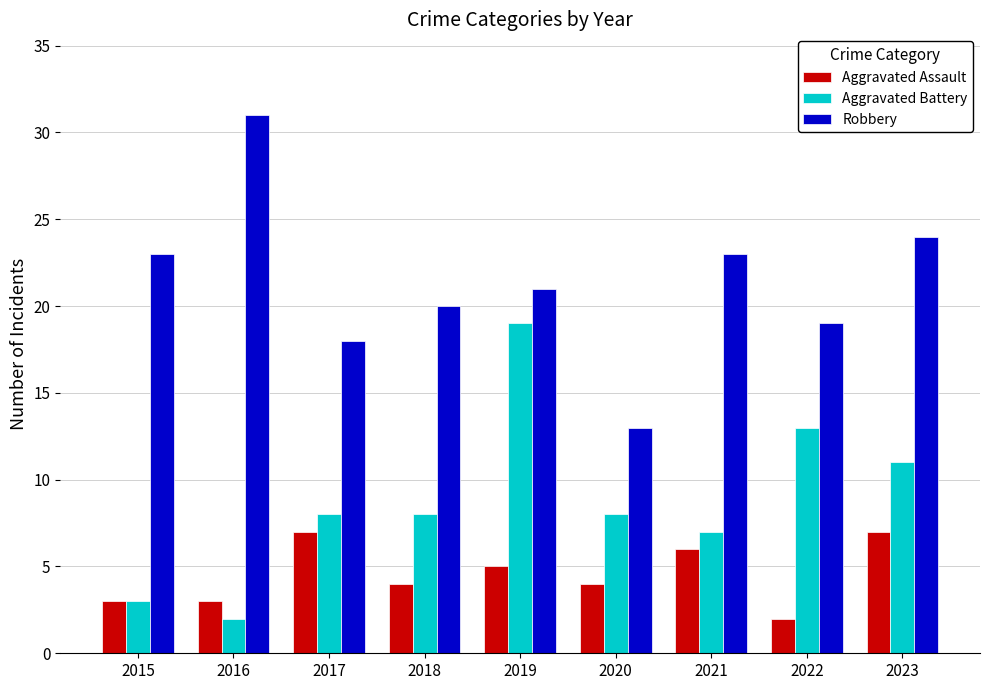

Is it true that Robbery equals 27 at 2018?

False